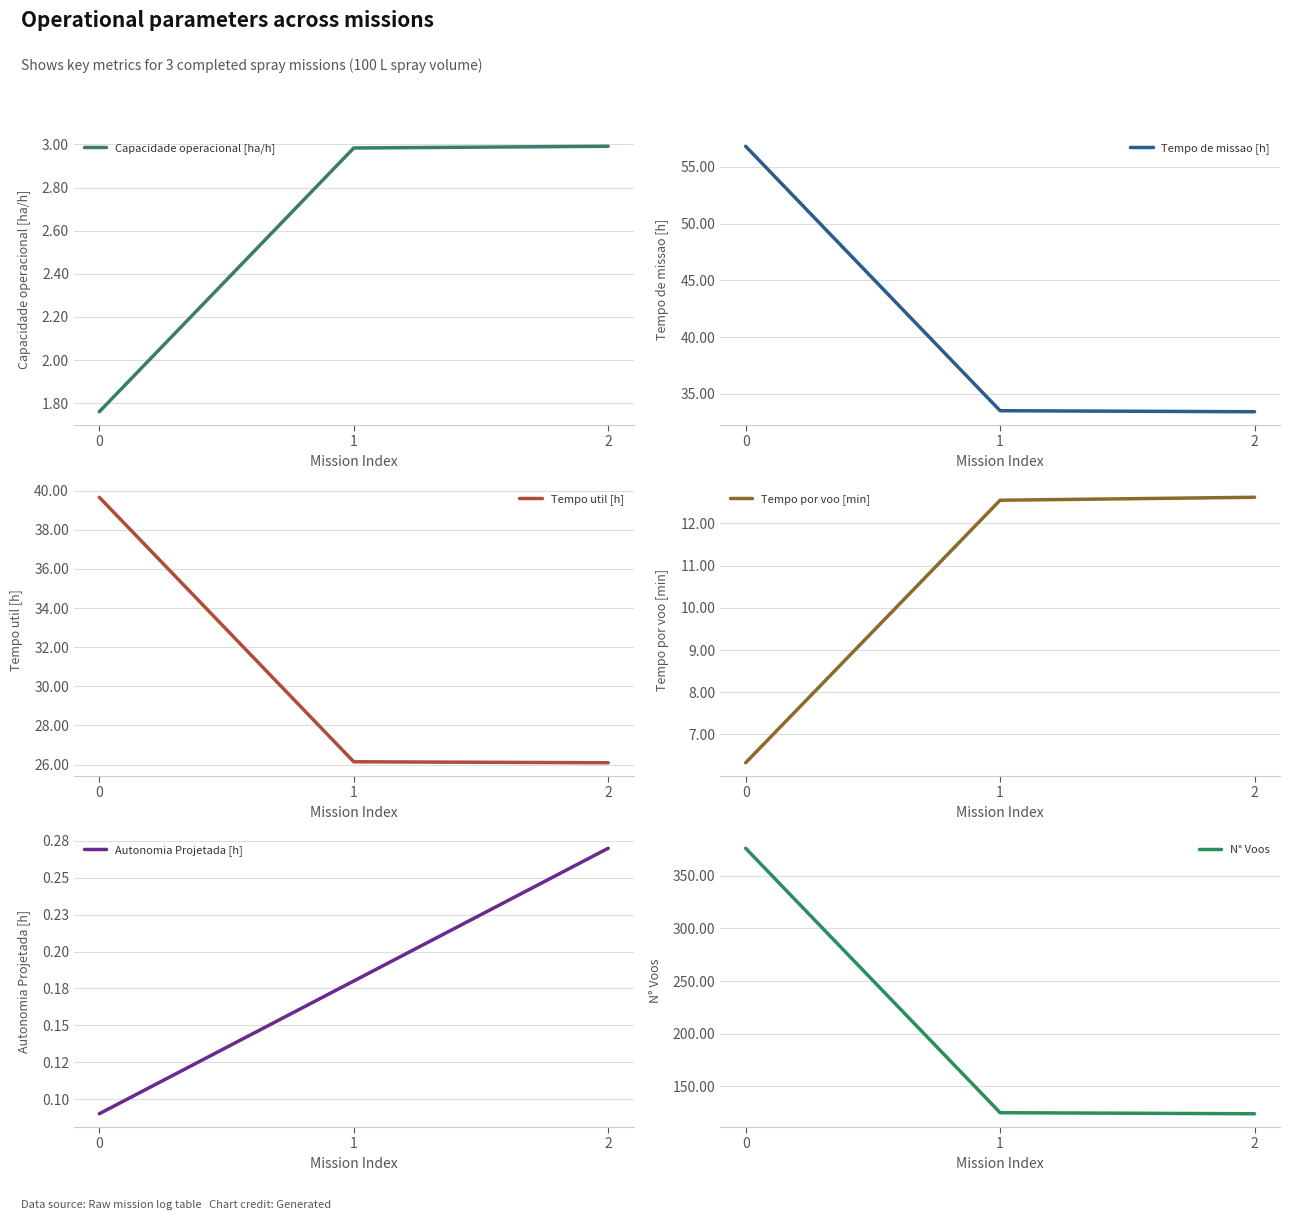

How many lines are shown in the chart?

6